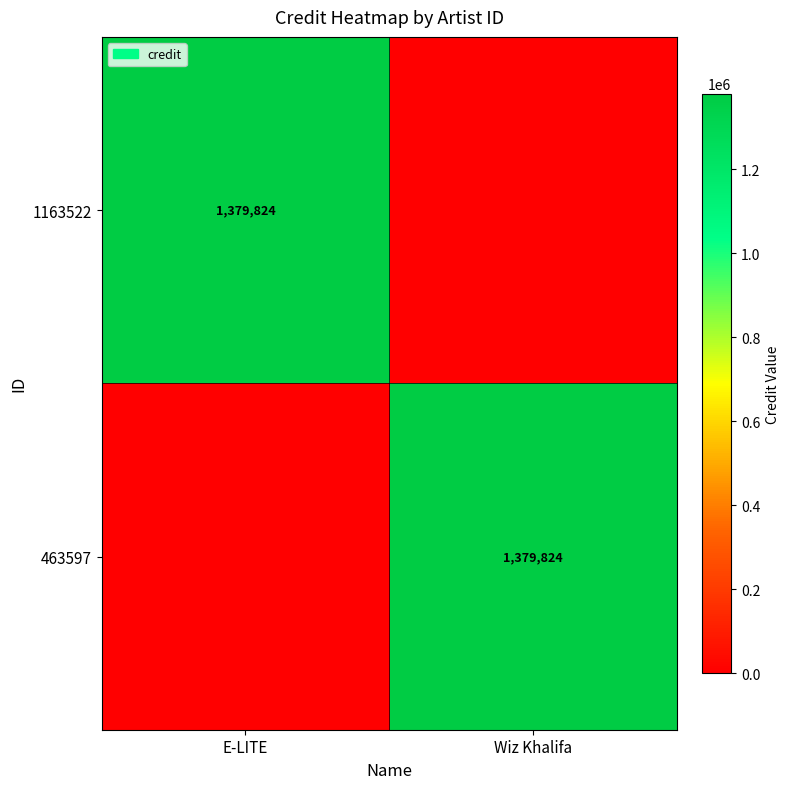

The 1163522 series shows 1379824 at E-LITE. True or false?

True